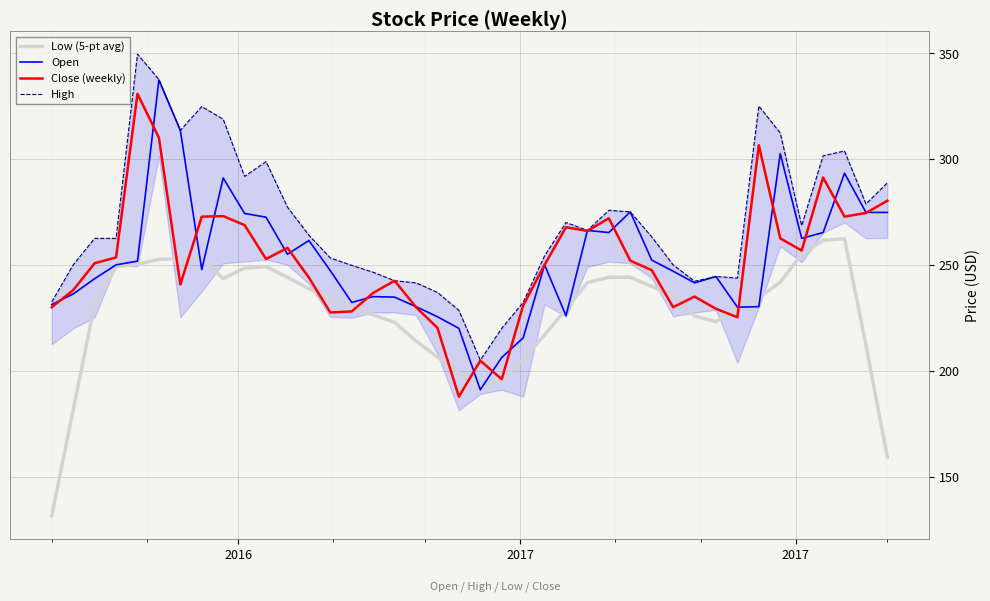

Reading left to right, transcribe all the data shown in this chart.

Low (5-pt avg): 131.6	181.6	231.4	249.2	250.2	252.7	252.8	253.3	243.5	248.5	249.2	244.1	238.8	233.8	229.3	226.3	222.8	214.1	206.4	199.1	191.4	196.1	205.0	216.9	229.0	241.6	244.1	244.1	239.8	235.3	225.9	223.1	229.8	234.5	241.8	255.1	261.6	262.4	212.1	159.1
Open: 231.2	236.2	243.4	250.0	251.8	337.2	313.5	247.8	291.0	274.2	272.5	255.0	261.5	247.2	232.2	235.0	234.8	230.2	225.5	220.0	191.0	206.2	215.5	250.0	226.0	266.2	265.2	275.0	252.2	247.0	241.5	244.5	230.0	230.2	302.5	262.5	265.2	293.2	274.8	274.8
Close (weekly): 230.0	238.1	250.8	253.5	330.8	310.0	240.8	272.8	273.0	268.8	252.8	258.0	244.0	227.5	228.0	236.8	242.5	230.0	220.2	187.8	204.8	196.0	230.8	250.0	267.8	266.0	272.0	252.0	247.5	230.0	235.0	229.2	225.2	306.5	262.5	256.8	291.2	272.8	274.5	280.2
High: 232.5	250.0	262.5	262.5	349.5	337.5	313.5	324.8	318.8	291.8	298.8	277.2	264.0	253.2	249.8	246.5	242.5	241.5	237.0	228.5	205.0	220.0	232.2	254.2	270.0	266.2	275.8	275.0	263.2	250.0	242.2	244.5	243.8	325.0	312.2	268.5	301.5	303.8	278.8	288.8